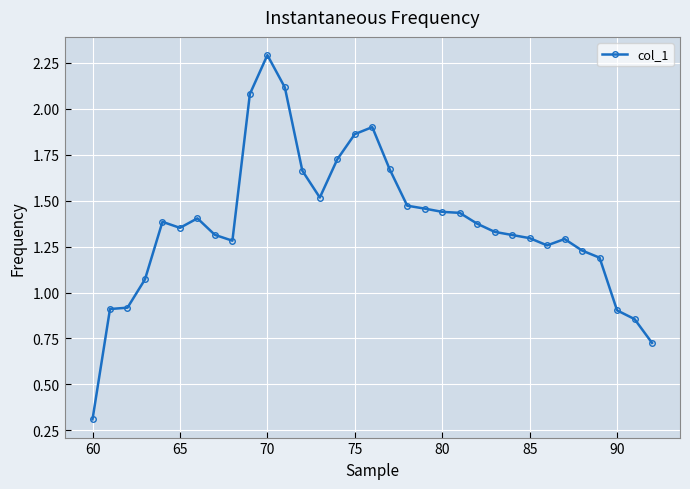

True or false: there are more than 1 points higher than both neighbors.

True